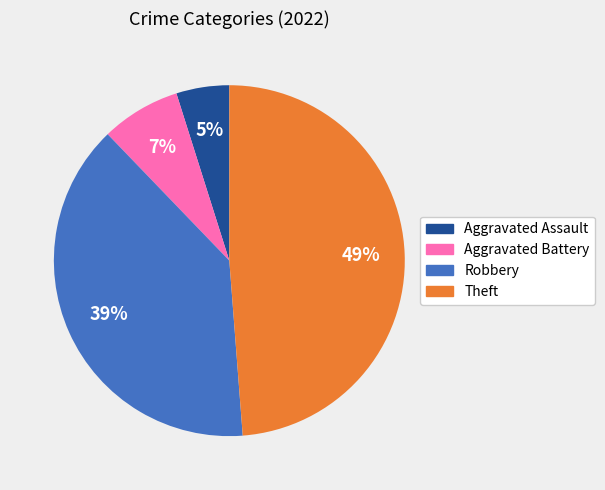

Is there any slice that represents more than half of the pie?

No